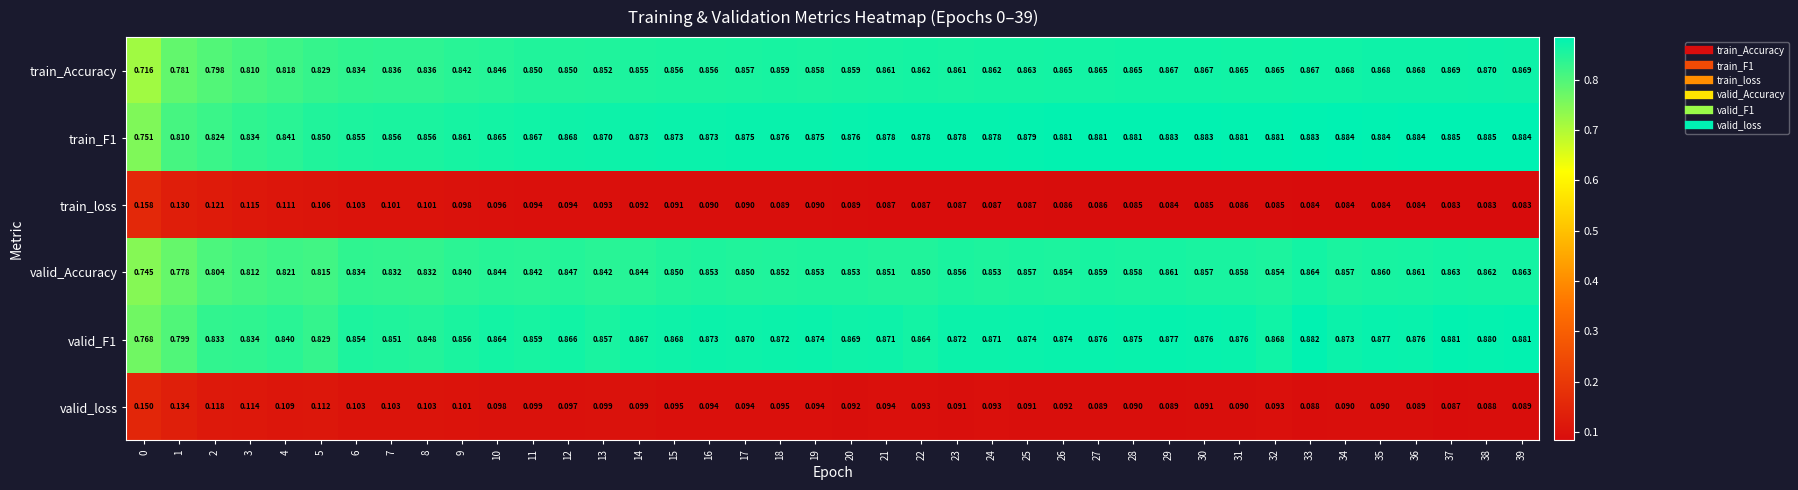

Is the value of train_F1 at 18 greater than the value of train_loss at 19?

Yes